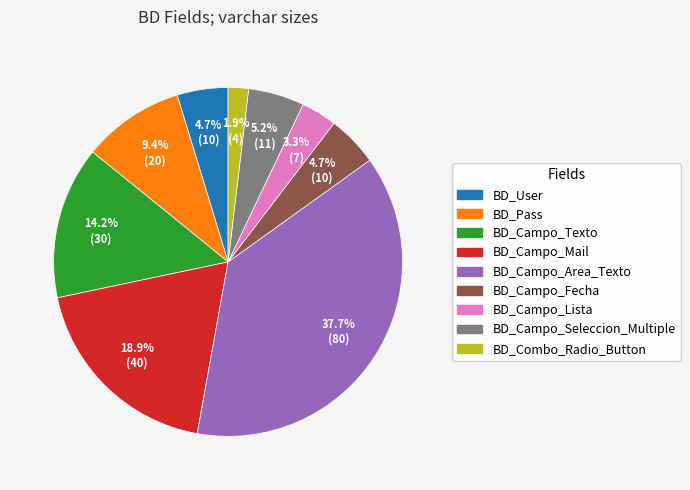

Does any single category account for the majority?

No